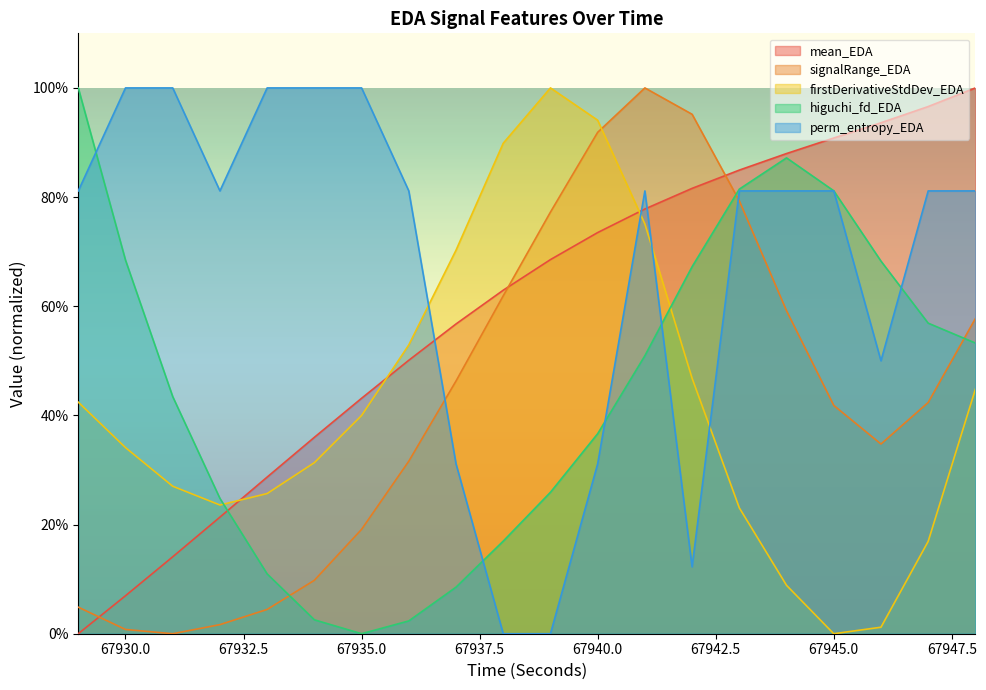

Reading left to right, transcribe all the data shown in this chart.

mean_EDA: 0.0	0.1	0.1	0.2	0.3	0.4	0.4	0.5	0.6	0.6	0.7	0.7	0.8	0.8	0.8	0.9	0.9	0.9	1.0	1.0
signalRange_EDA: 0.0	0.0	0.0	0.0	0.0	0.1	0.2	0.3	0.5	0.6	0.8	0.9	1.0	1.0	0.8	0.6	0.4	0.3	0.4	0.6
firstDerivativeStdDev_EDA: 0.4	0.3	0.3	0.2	0.3	0.3	0.4	0.5	0.7	0.9	1.0	0.9	0.8	0.5	0.2	0.1	0.0	0.0	0.2	0.4
higuchi_fd_EDA: 1.0	0.7	0.4	0.2	0.1	0.0	0.0	0.0	0.1	0.2	0.3	0.4	0.5	0.7	0.8	0.9	0.8	0.7	0.6	0.5
perm_entropy_EDA: 0.8	1.0	1.0	0.8	1.0	1.0	1.0	0.8	0.3	0.0	0.0	0.3	0.8	0.1	0.8	0.8	0.8	0.5	0.8	0.8